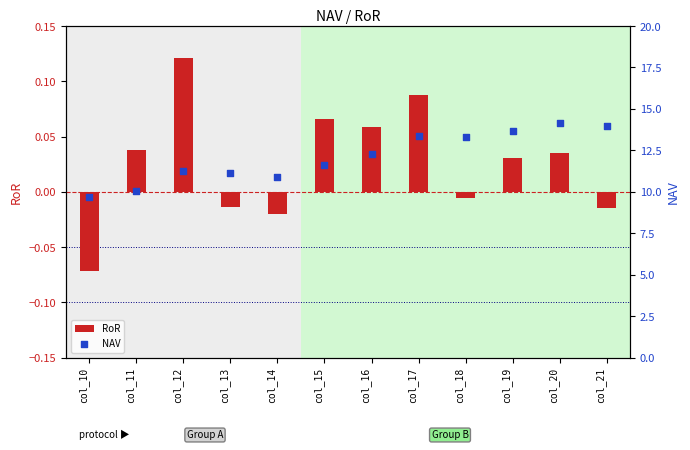

Which series has the largest total across all categories?

NAV